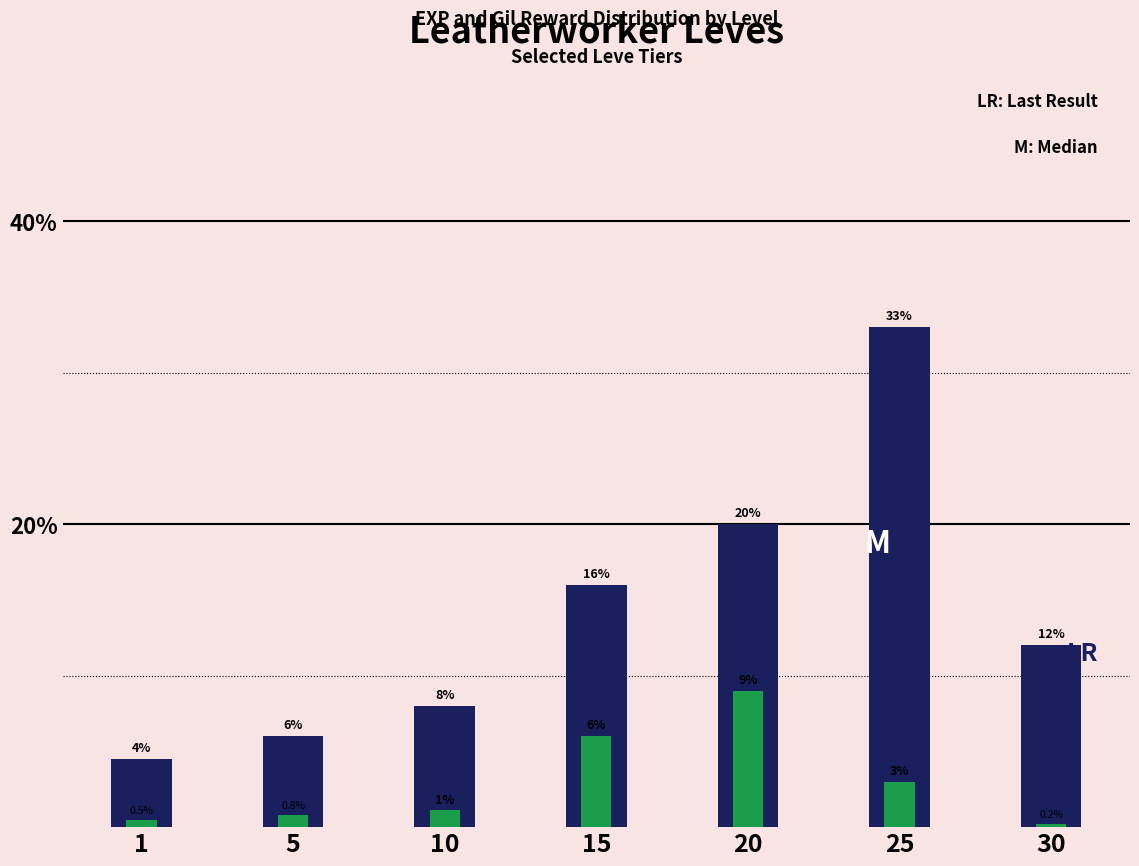

Which category has the highest value across all series?

25